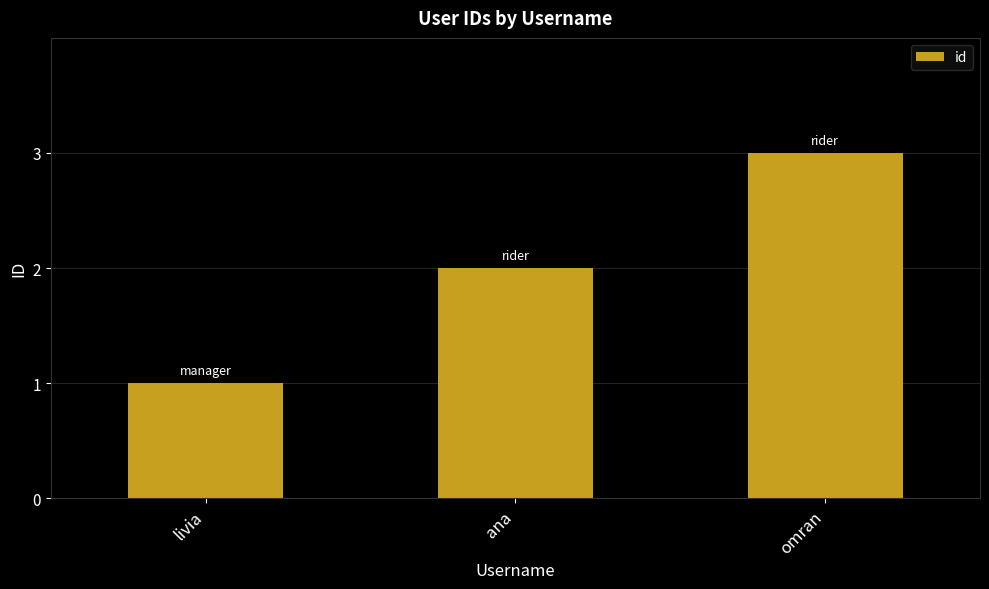

How many values are between 1 and 3?

3